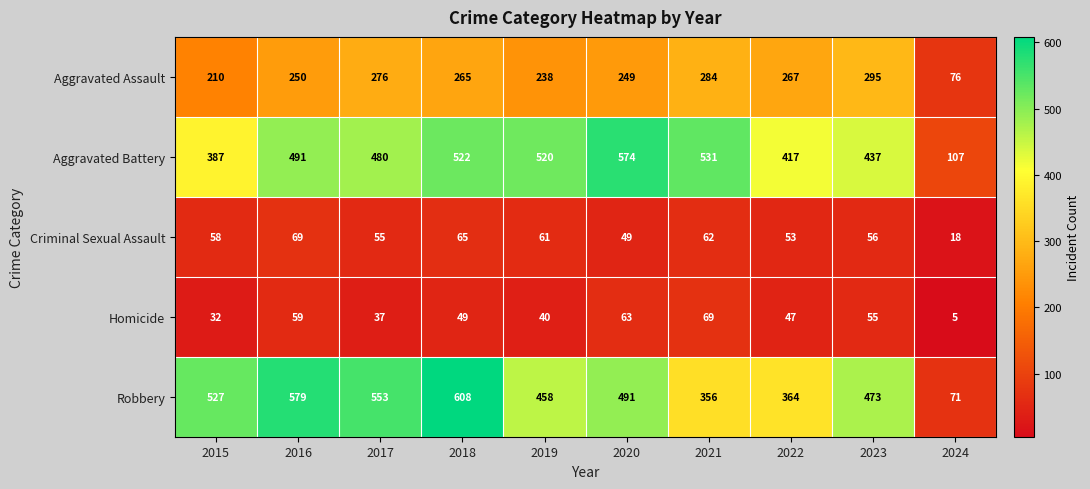

What is the minimum value shown in the chart?

5